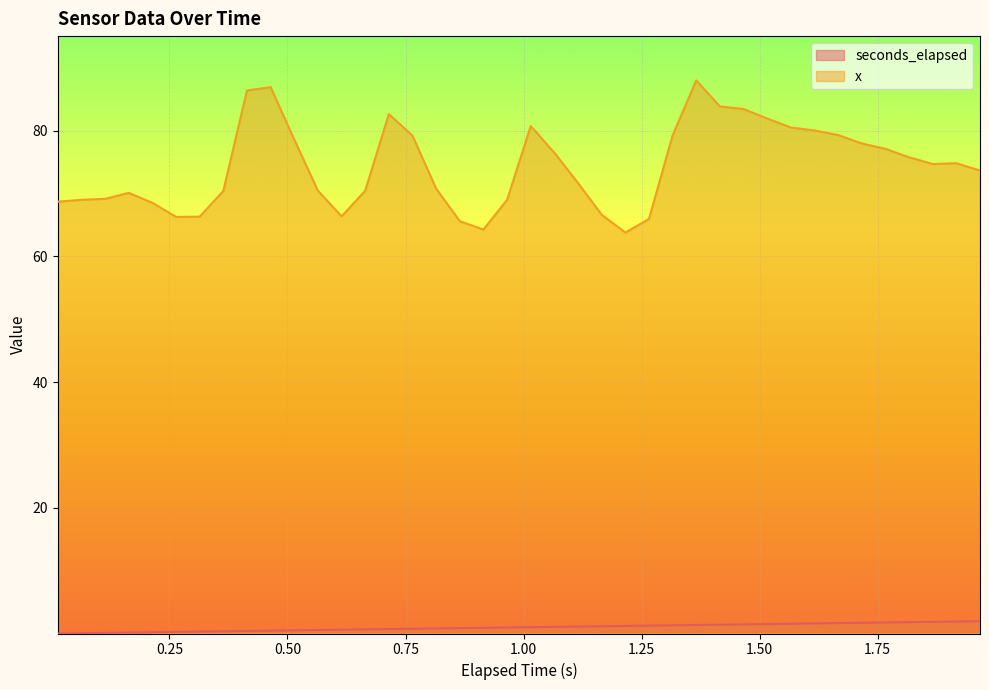

How many data points does each series have?

40